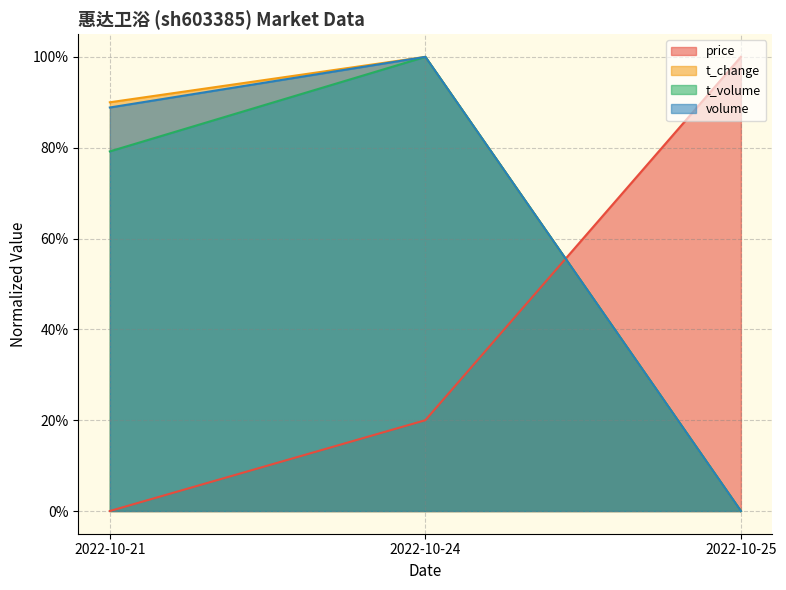

Reading right to left, transcribe all the data shown in this chart.

price: 2022-10-25=1.0	2022-10-24=0.2	2022-10-21=0.0
volume: 2022-10-25=0.0	2022-10-24=1.0	2022-10-21=0.9
t_volume: 2022-10-25=0.0	2022-10-24=1.0	2022-10-21=0.8
t_change: 2022-10-25=0.0	2022-10-24=1.0	2022-10-21=0.9